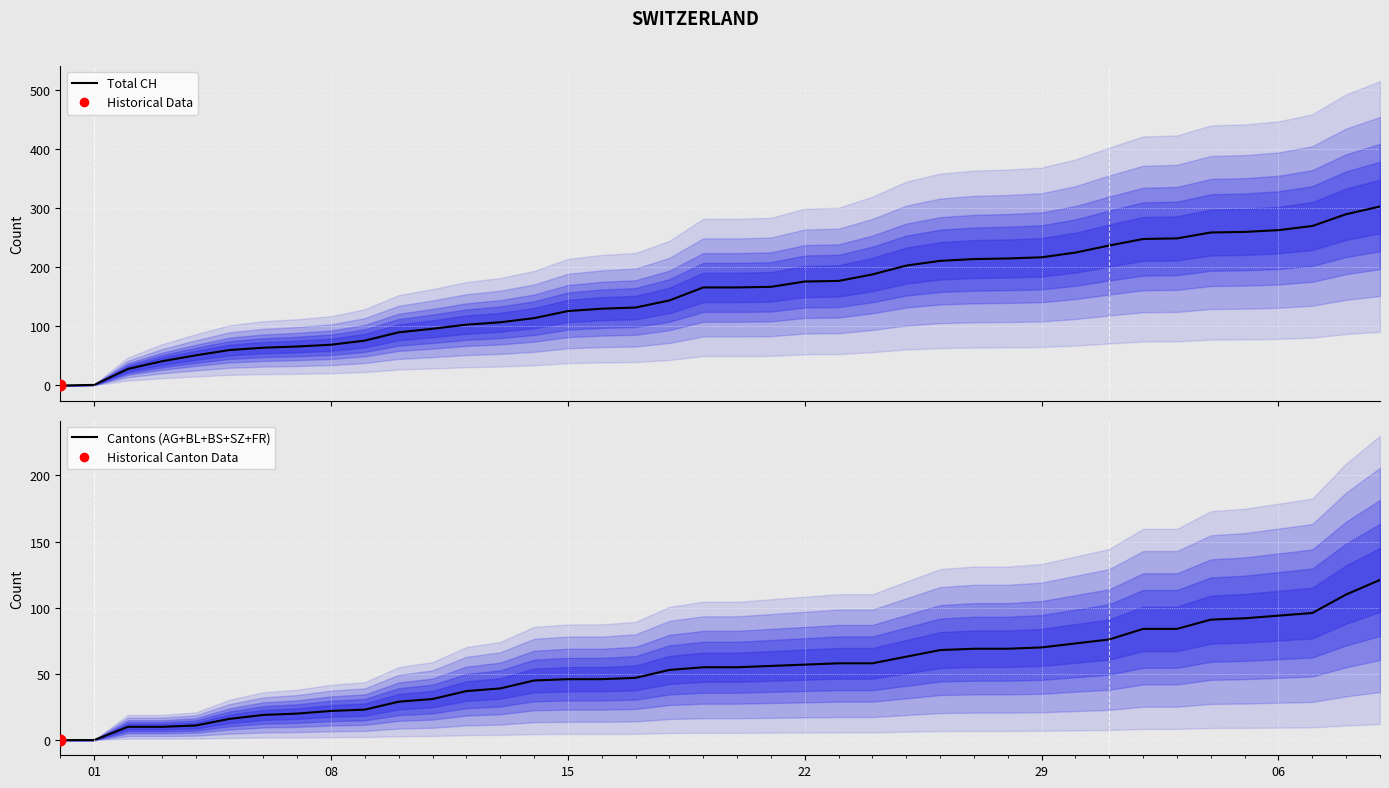

At how many categories does at least one series exceed 84?

30